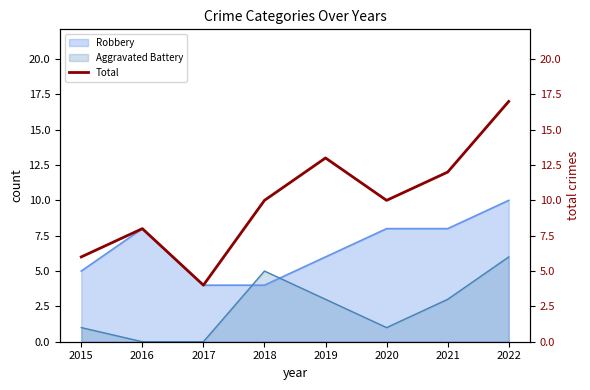

What is the minimum value shown in the chart?

4